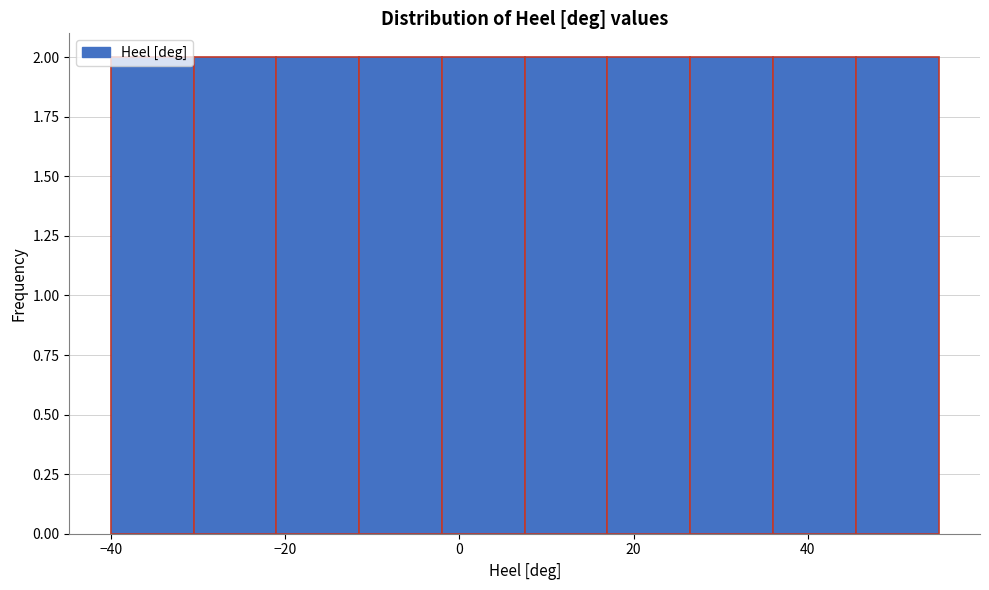

Reading left to right, transcribe this chart: for each bar, give the range it covers on the x-axis and its height. Neither the bar edges nor the heights are printed on the chart, so give them approximately, as read against the axes.

-40.0 to -30.5: 2
-30.5 to -21.0: 2
-21.0 to -11.5: 2
-11.5 to -2.0: 2
-2.0 to 7.5: 2
7.5 to 17.0: 2
17.0 to 26.5: 2
26.5 to 36.0: 2
36.0 to 45.5: 2
45.5 to 55.0: 2